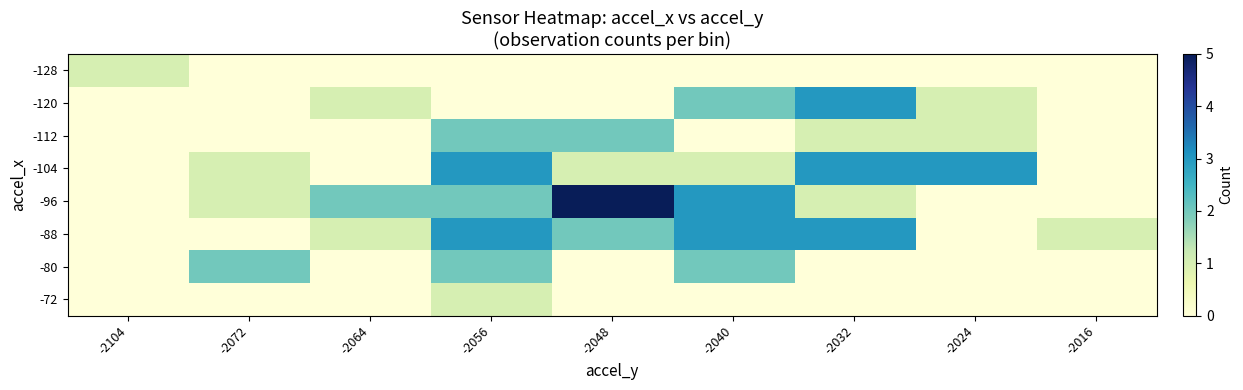

At which category is the sum across all series the highest?

-2056